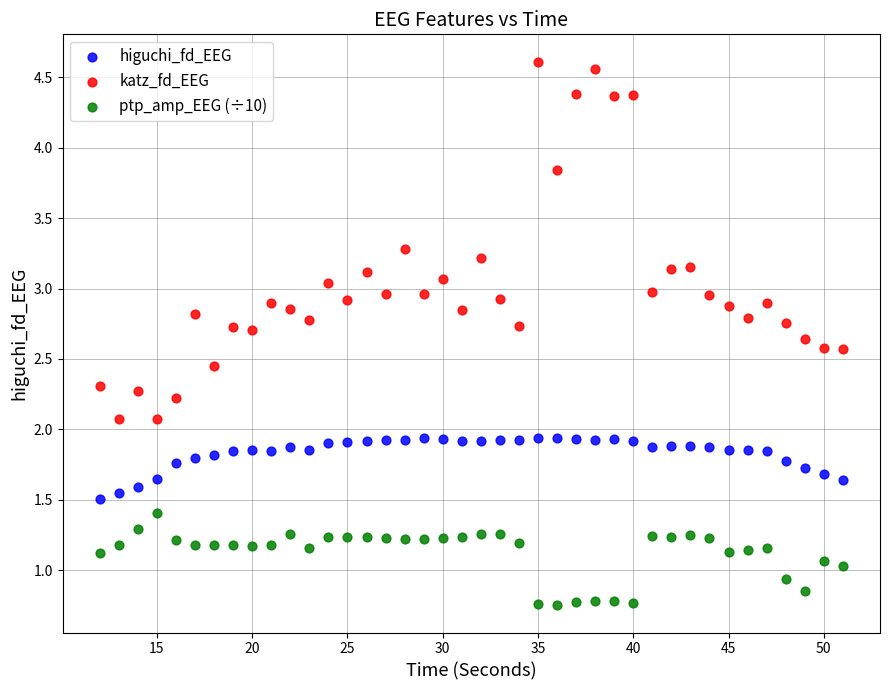

Which series contains the lowest Y value?

ptp_amp_EEG (÷10)